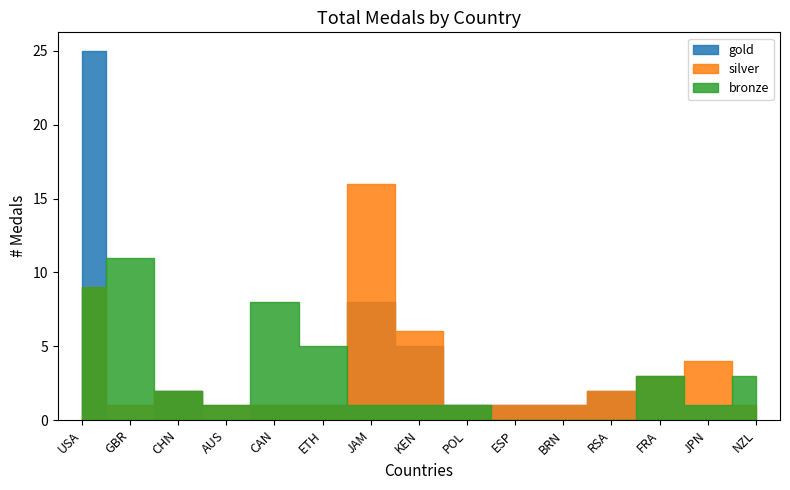

Which series ends up on top after the final intersection of gold and silver?

silver